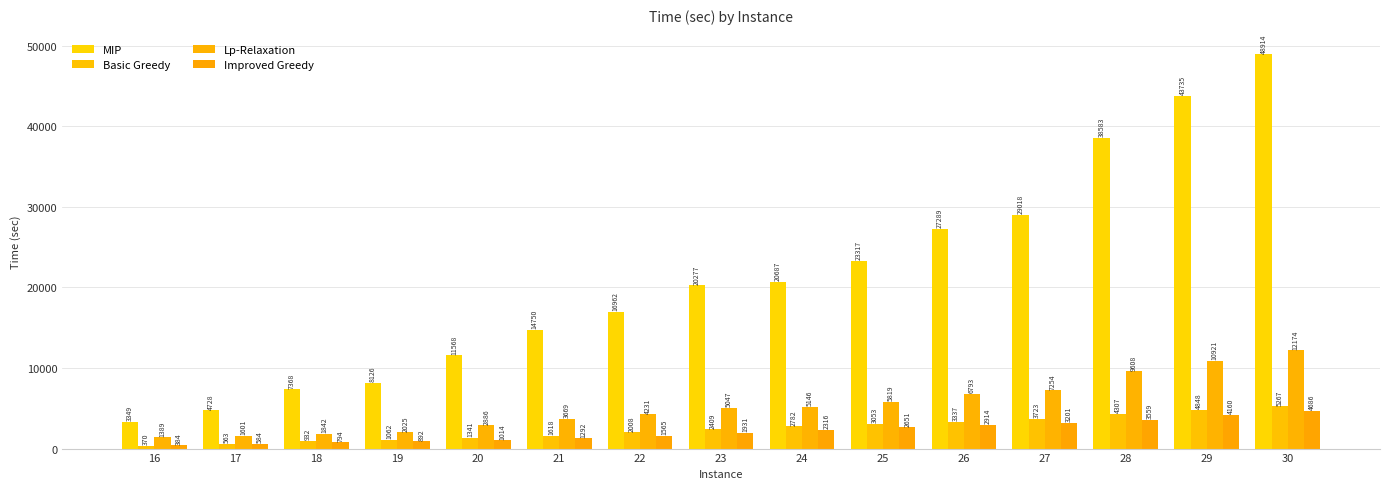

Reading right to left, what are all the values shown in this chart?

MIP: 48914.3	43735.1	38582.6	29017.8	27289.3	23317.3	20687.2	20276.9	16961.6	14750.2	11567.5	8126.4	7368.0	4728.5	3348.7
Basic Greedy: 5267.0	4848.3	4306.8	3722.8	3337.2	3053.1	2781.8	2408.8	2007.9	1617.7	1341.2	1062.1	931.8	563.0	370.3
Lp-Relaxation: 12174.3	10921.4	9607.5	7253.8	6793.2	5819.4	5146.5	5047.3	4231.4	3669.2	2885.6	2024.9	1842.0	1601.1	1389.0
Improved Greedy: 4685.6	4159.9	3558.9	3201.2	2914.5	2650.8	2315.6	1930.8	1564.8	1291.6	1014.0	891.7	794.1	584.2	384.4